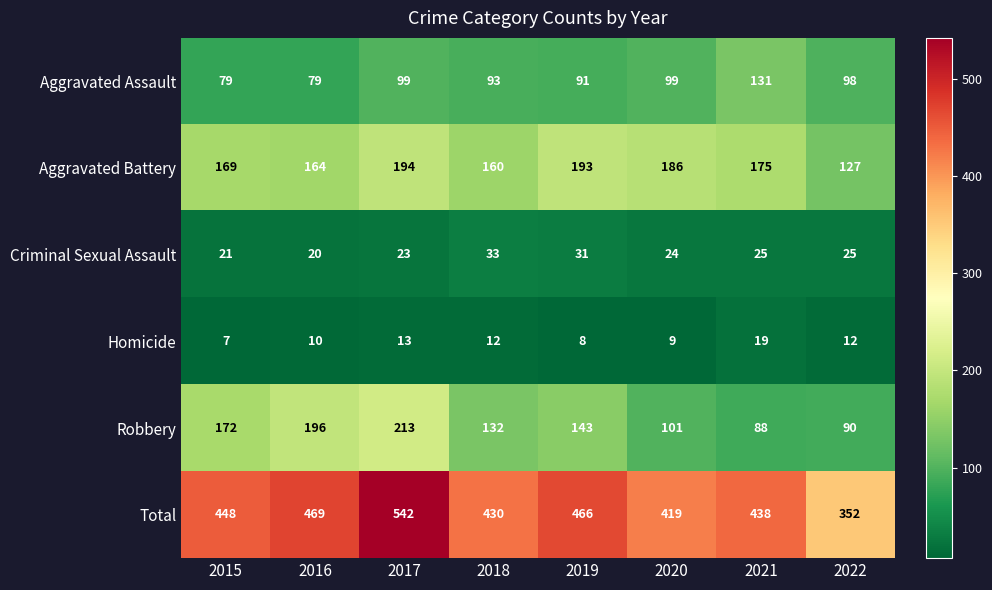

Which series changed the most between 2015 and 2021?

Robbery